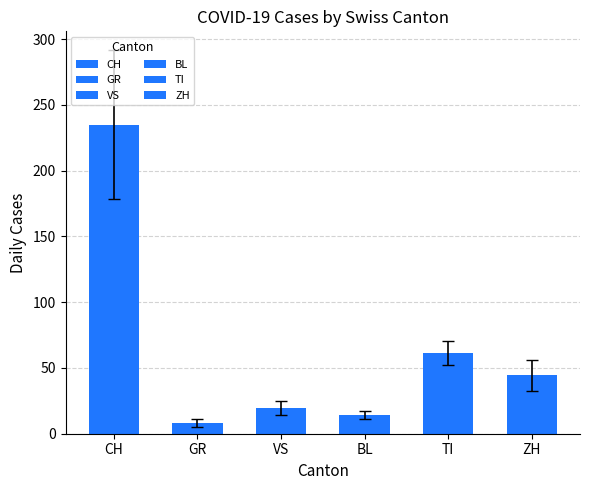

Are the bars grouped side by side (vs. stacked)?

Yes